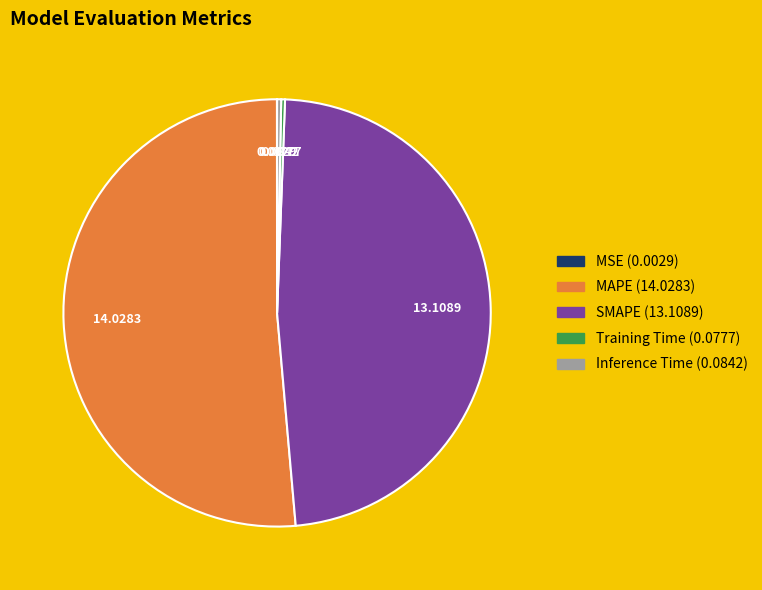

Does any single category account for the majority?

Yes